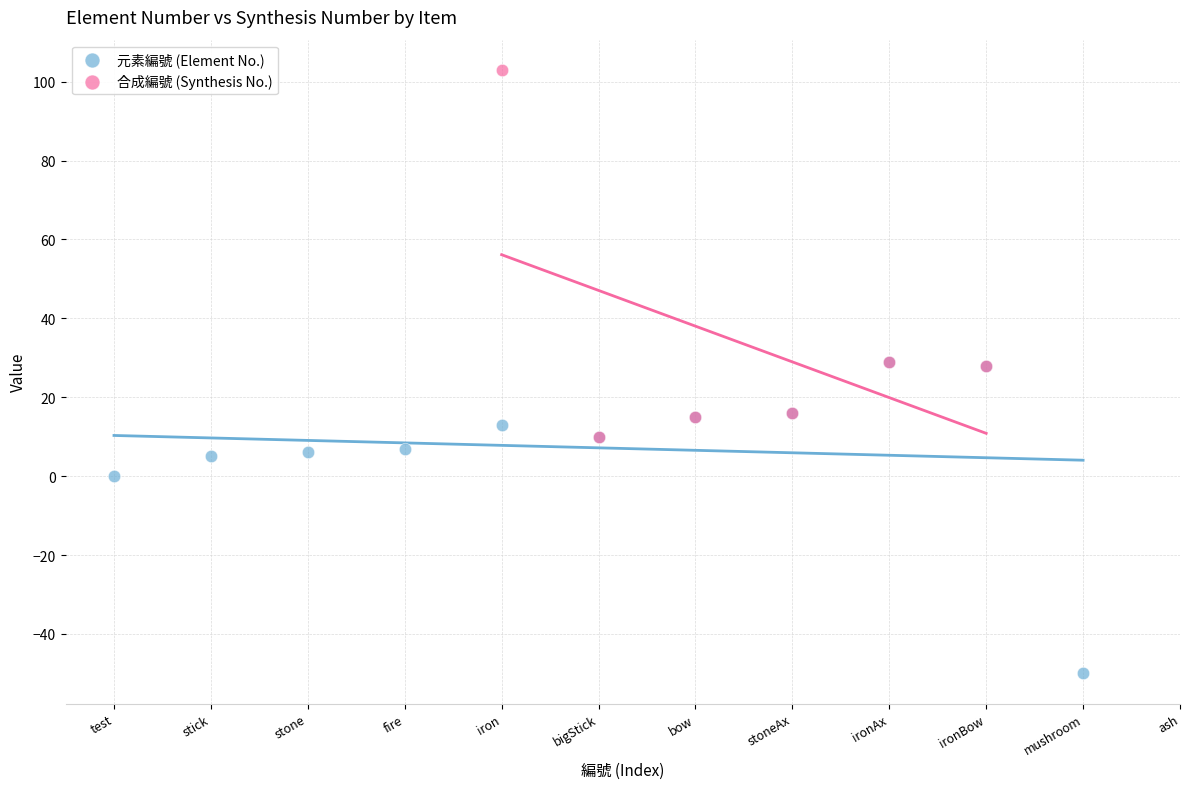

Which series contains the lowest Y value?

元素編號 (Element No.)